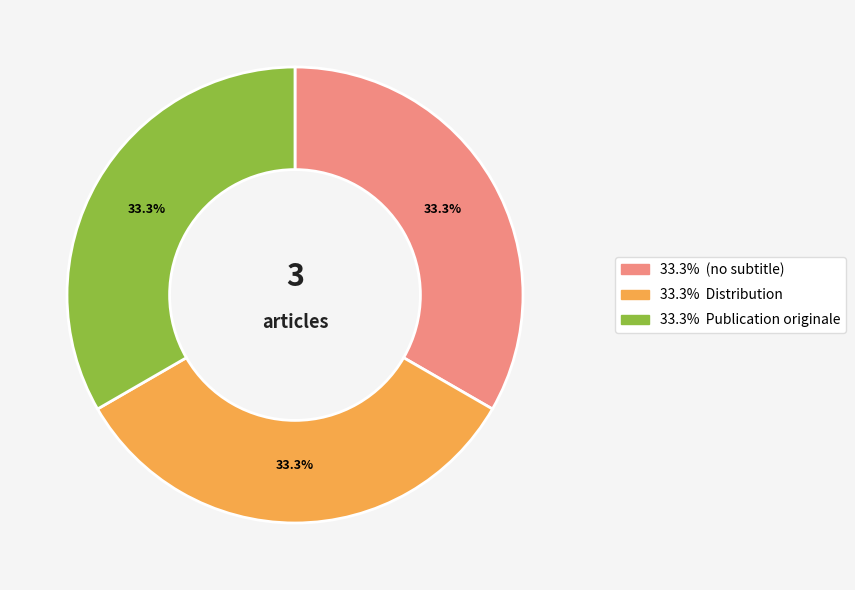

Is there any slice that represents more than half of the pie?

No